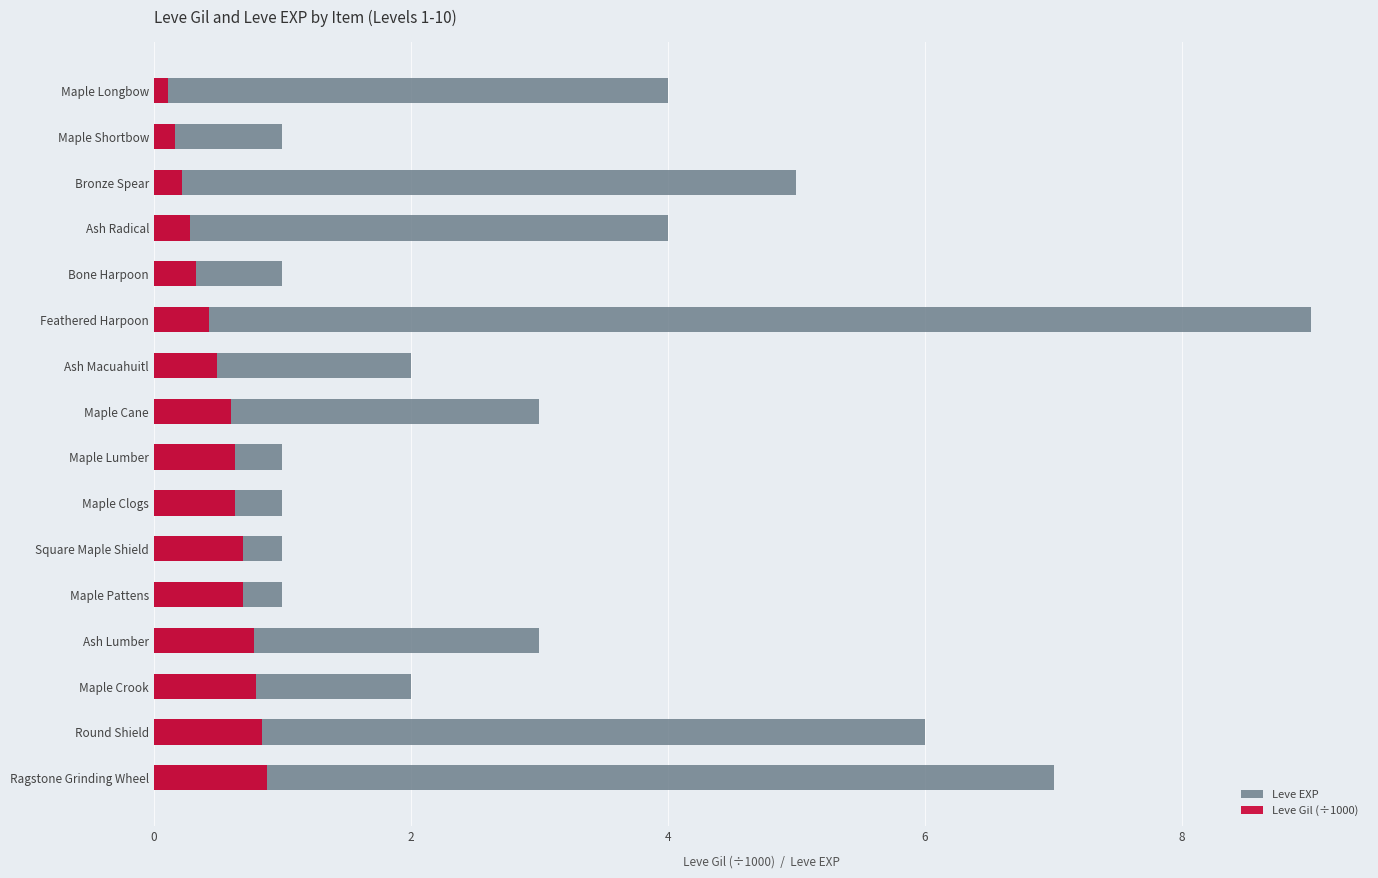

Count the number of data series in this chart.

2